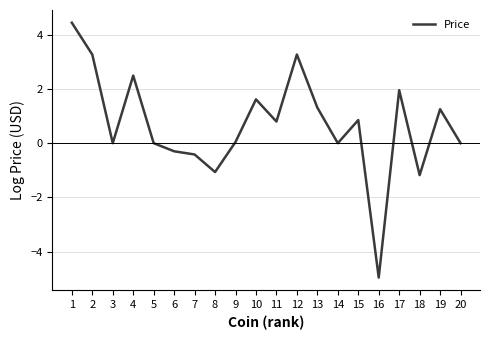

What is the change in value from 6 to 10?

+1.9